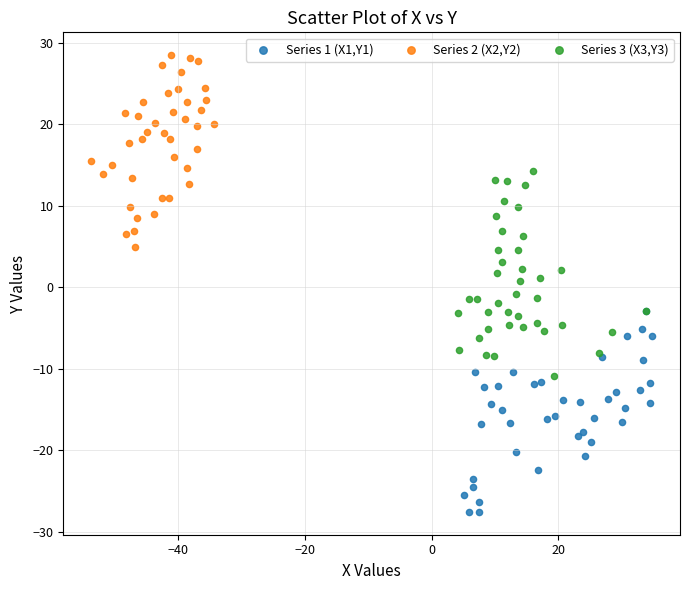

What are all the series names shown in the legend?

Series 1 (X1,Y1), Series 2 (X2,Y2), Series 3 (X3,Y3)